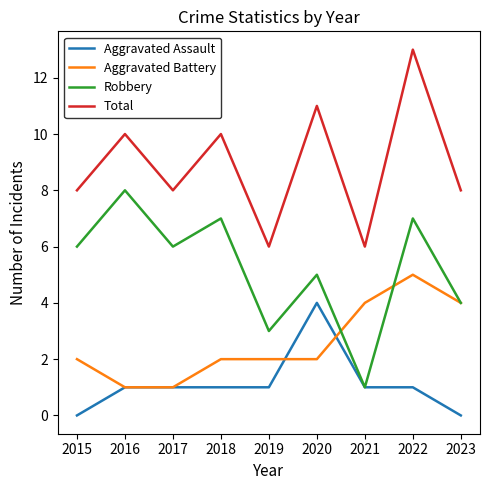

Rank the series by their maximum value, from lowest to highest.

Aggravated Assault, Aggravated Battery, Robbery, Total